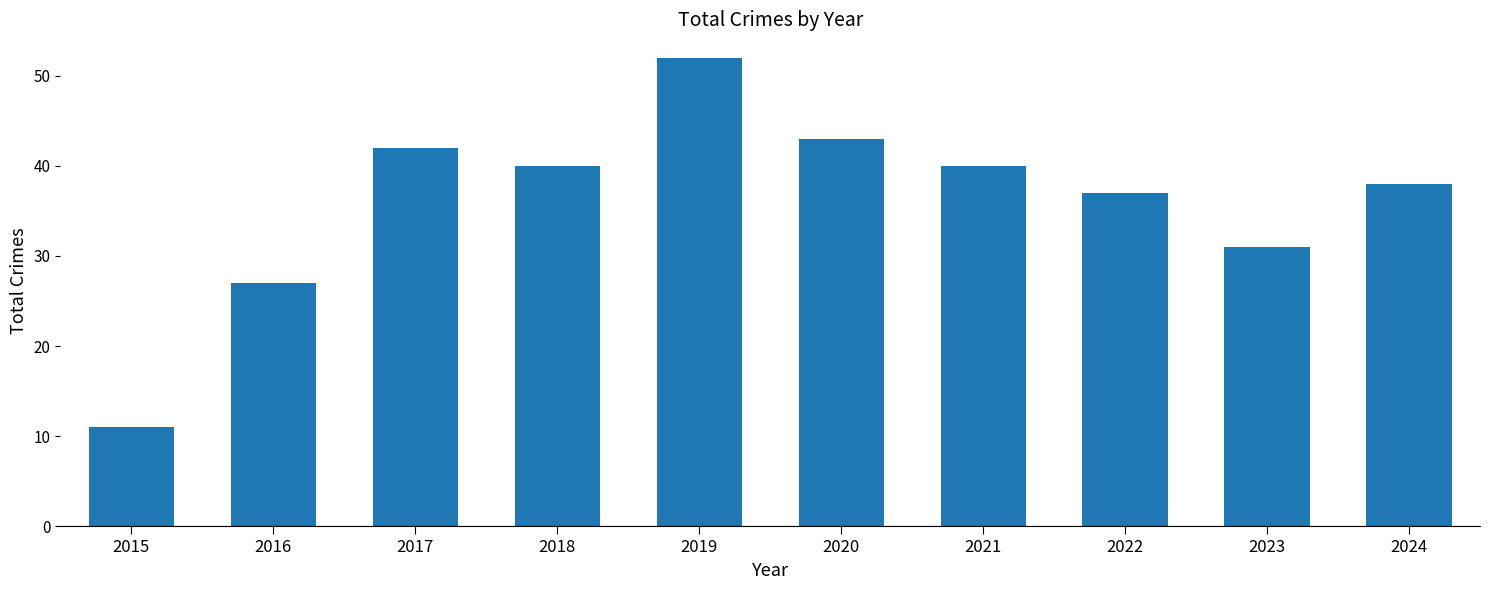

Between 2024 and 2021, which is larger?

2021